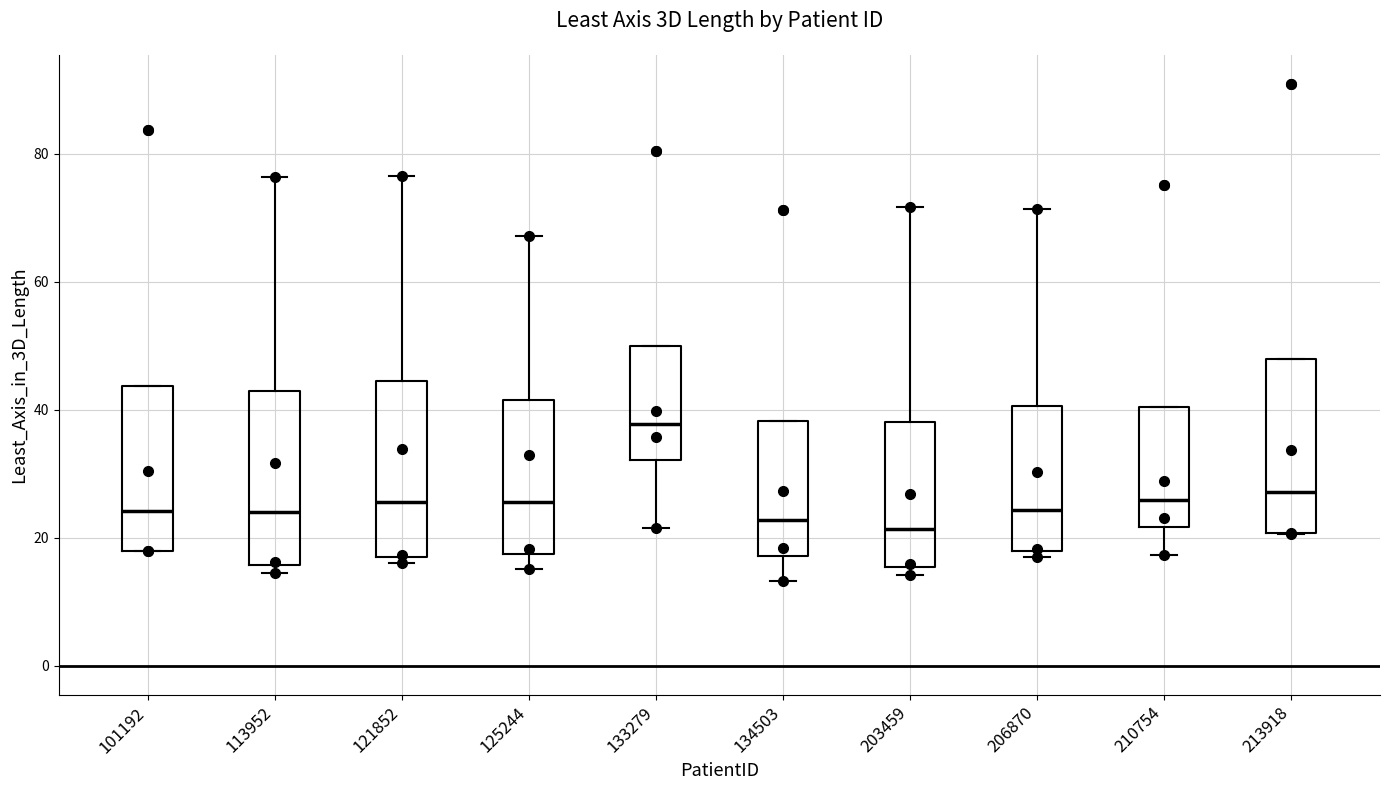

Where is the lower edge of the box at x = 121852 on the y-axis? The values are not printed on the chart, so give them approximately, as read against the axis.

18